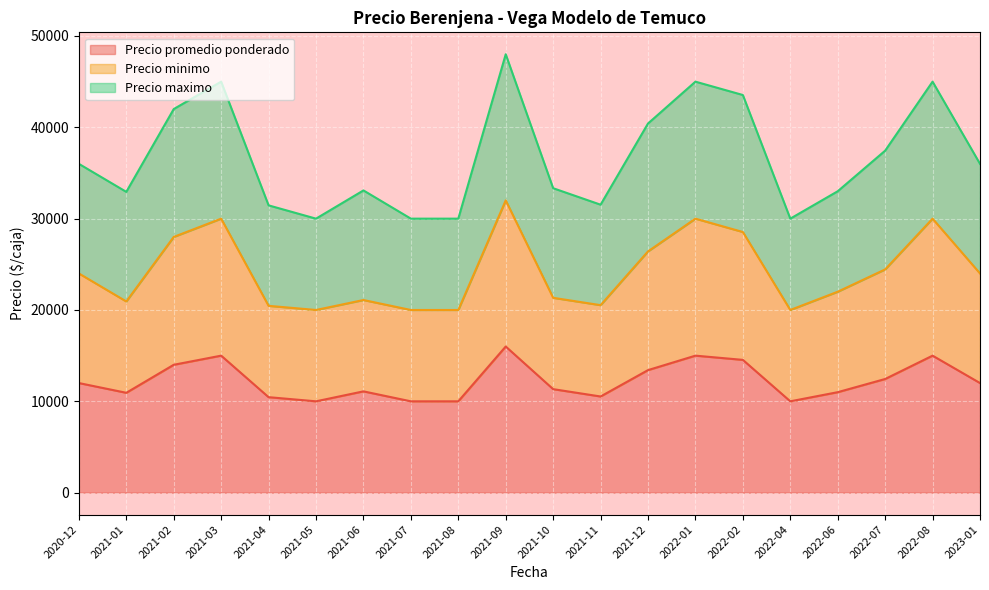

True or false: Precio promedio ponderado has more than 1 interior local peaks.

True